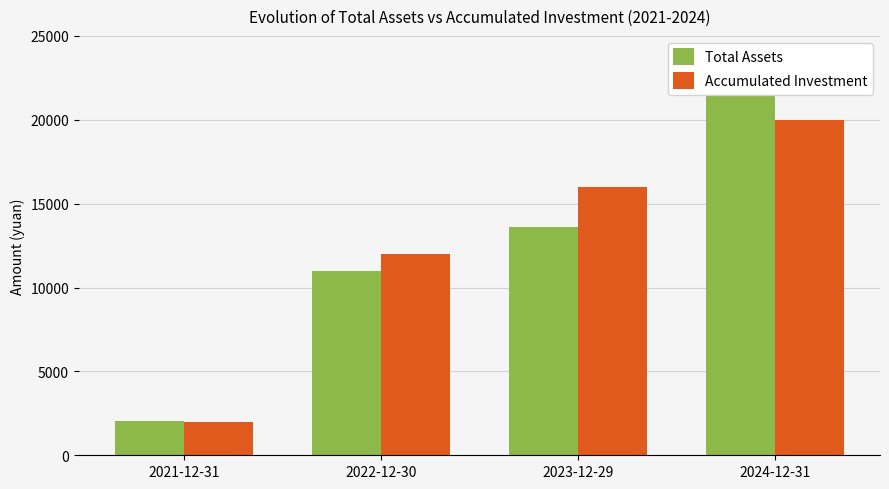

Where is Total Assets nearest to the value 11982?

2022-12-30